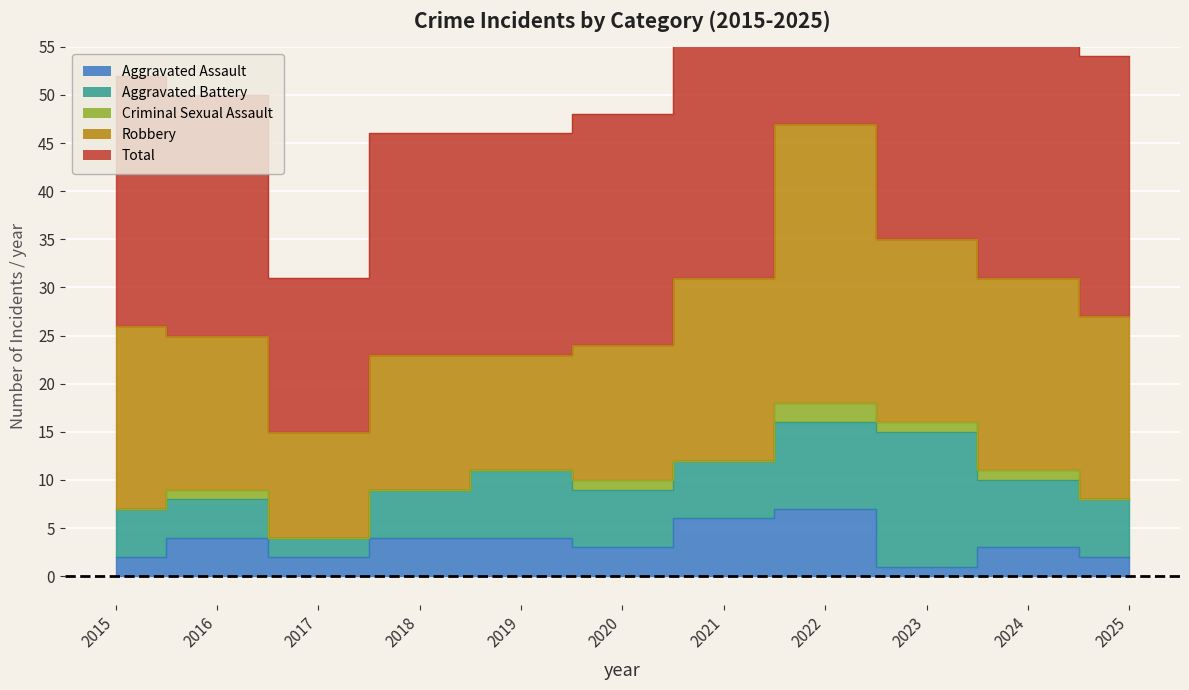

True or false: Total and Aggravated Battery intersect in this chart.

False